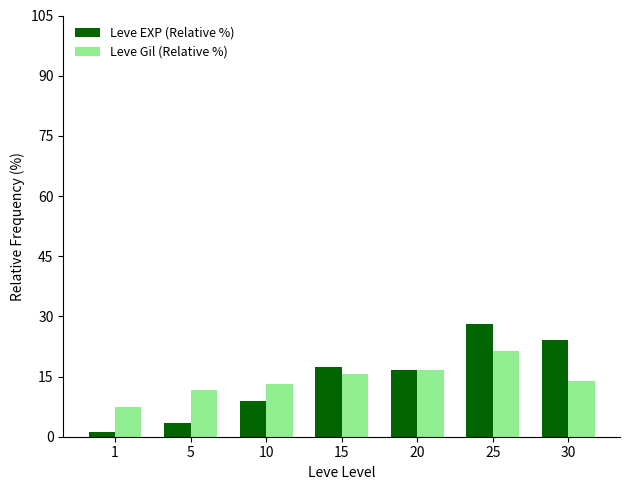

How many bars are there in total?

14